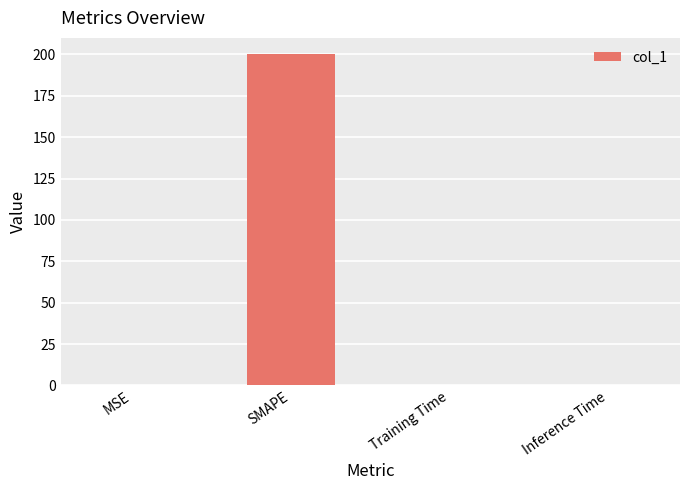

At which category does the chart reach its peak across all series?

SMAPE